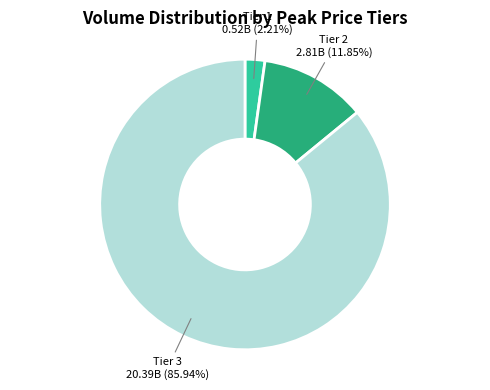

Is there a majority slice in this chart?

Yes